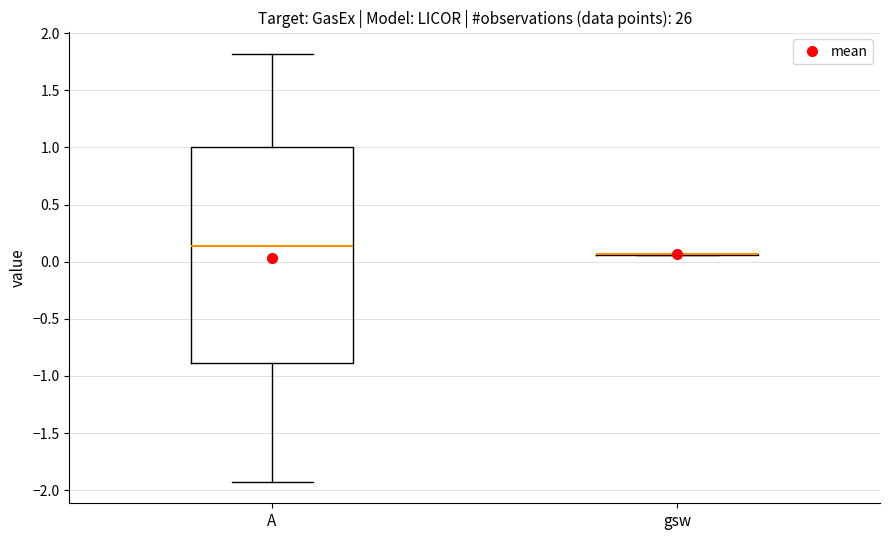

Which box is the tallest, from its lower edge to its upper edge?

A